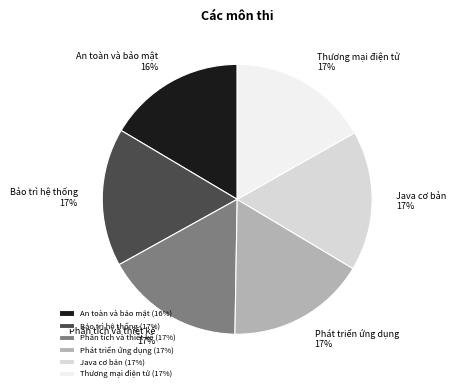

To the nearest percent, what is the combined percentage of Phân tích và thiết kế and An toàn và bảo mật?

33%